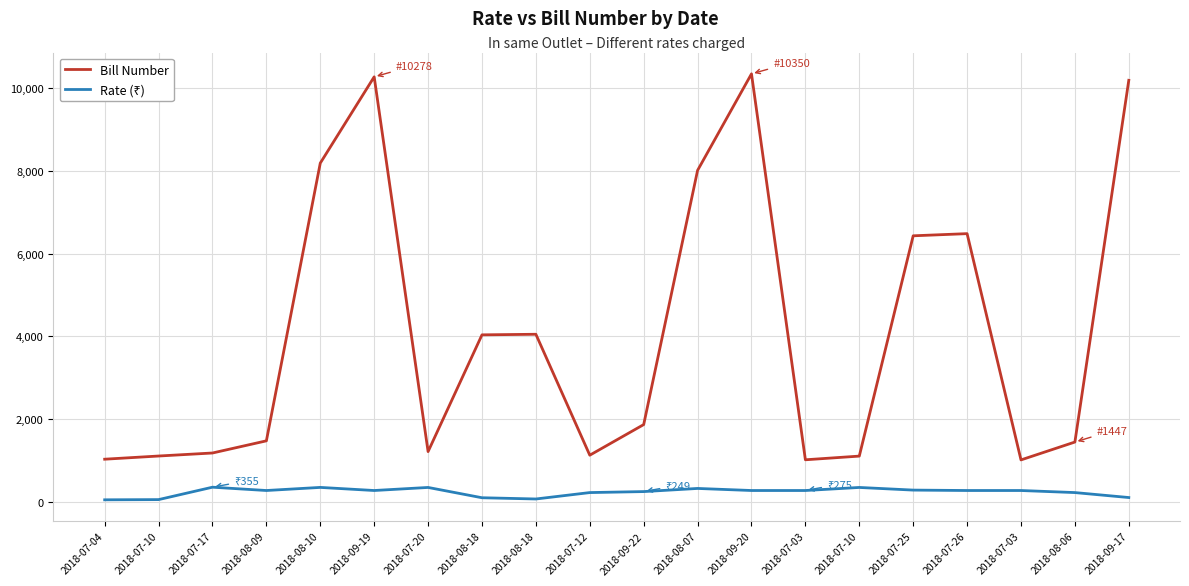

Where is the first local minimum for Rate (₹)?

2018-08-09